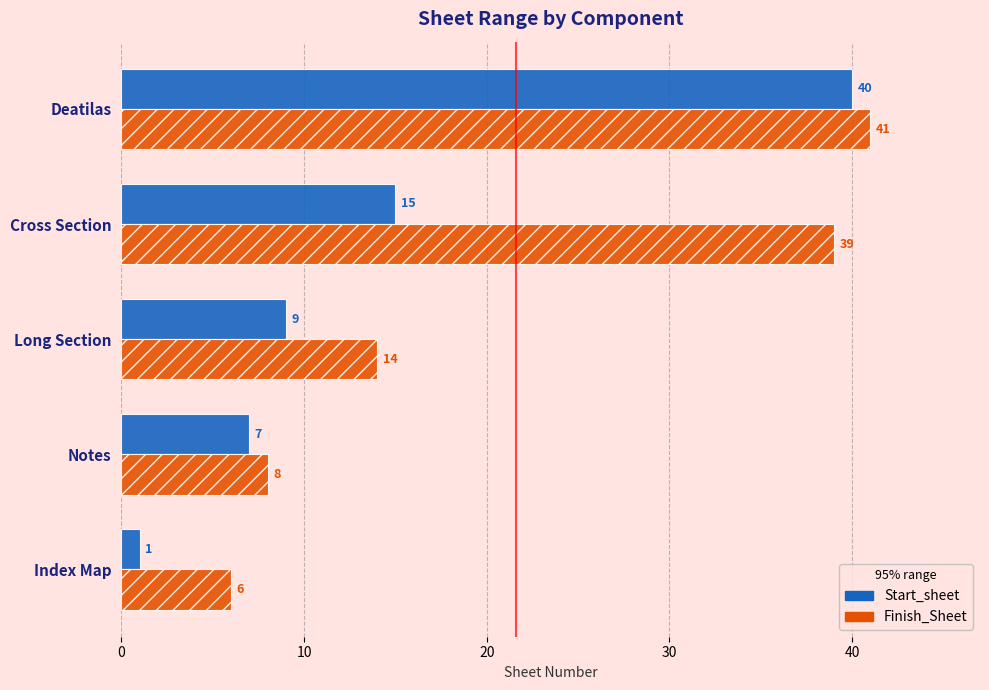

What is the sum of all Finish_Sheet values?

108